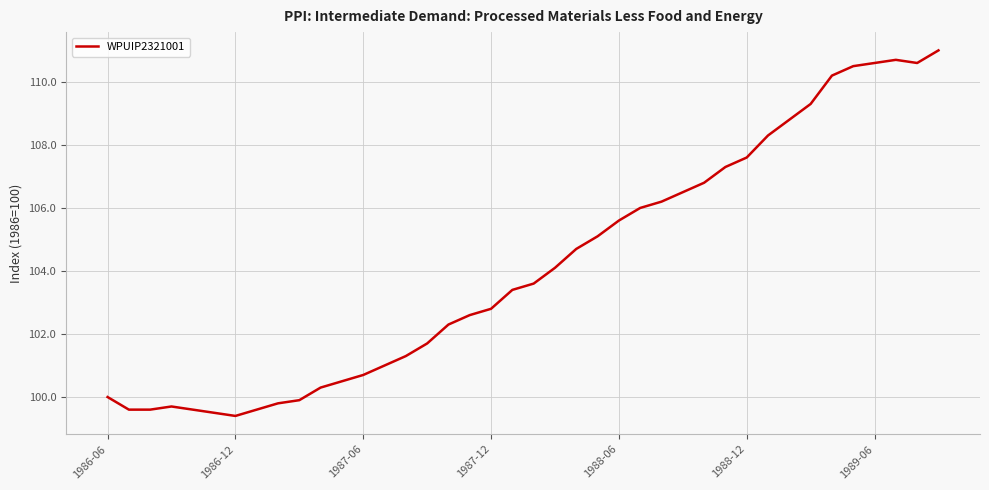

What is the difference between the maximum and minimum values?

11.6